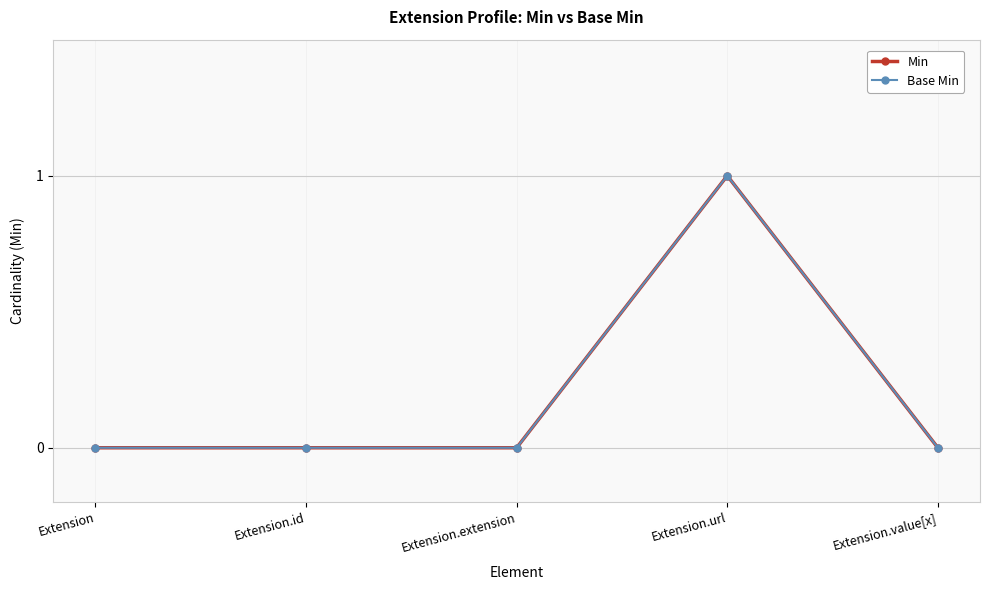

Is this an area chart (filled region under the line)?

No